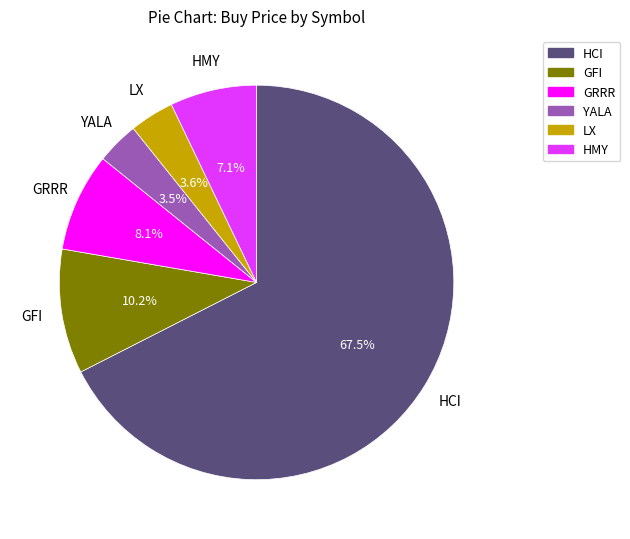

What is the ratio of the value at GFI to the value at HMY?

1.4